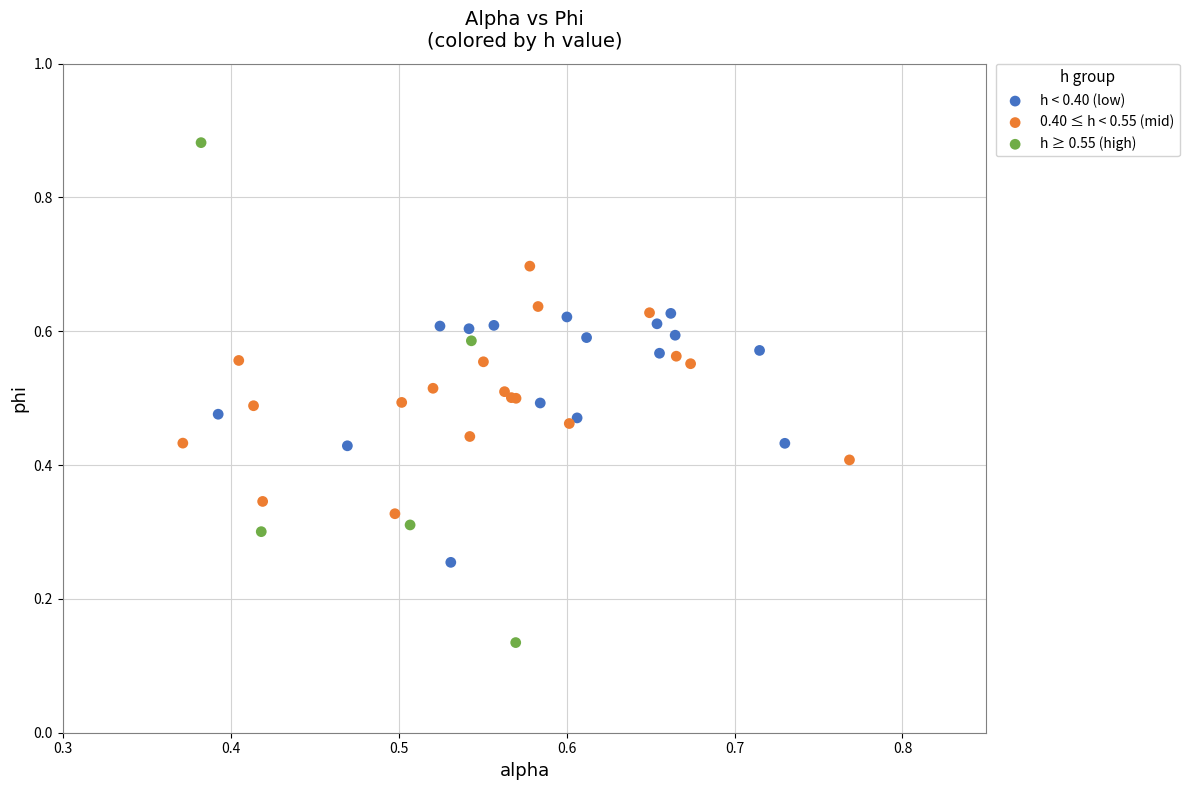

Which series has the largest Y range (max minus min)?

h ≥ 0.55 (high)